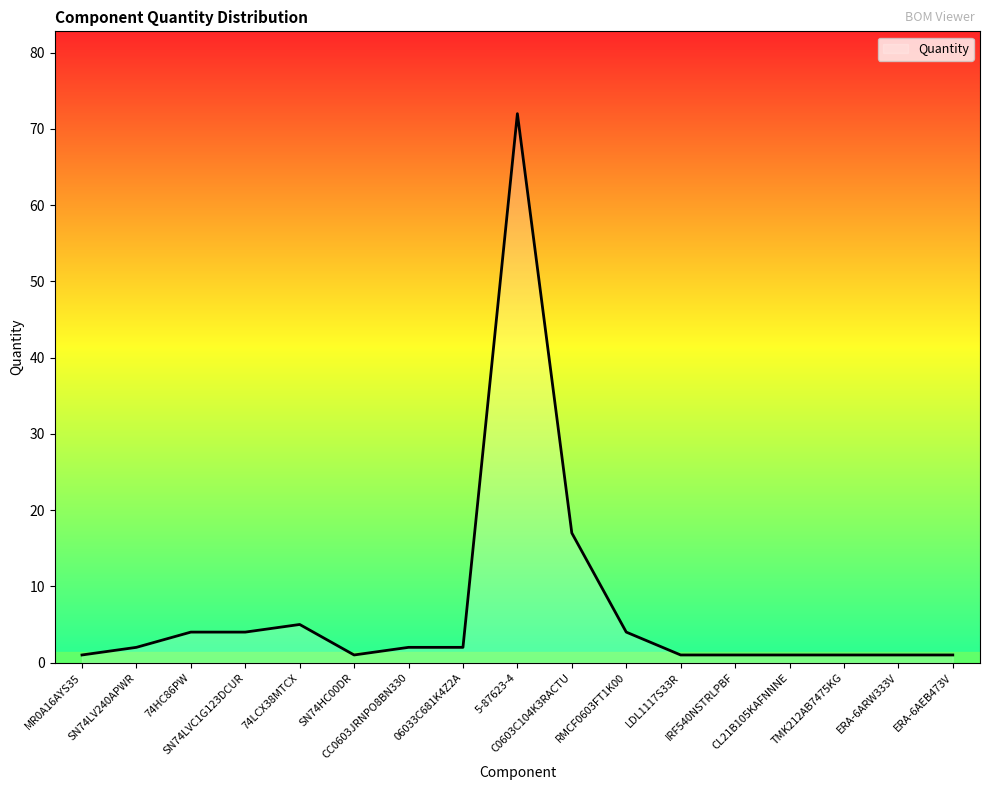

What is the difference between the maximum and minimum values?

71